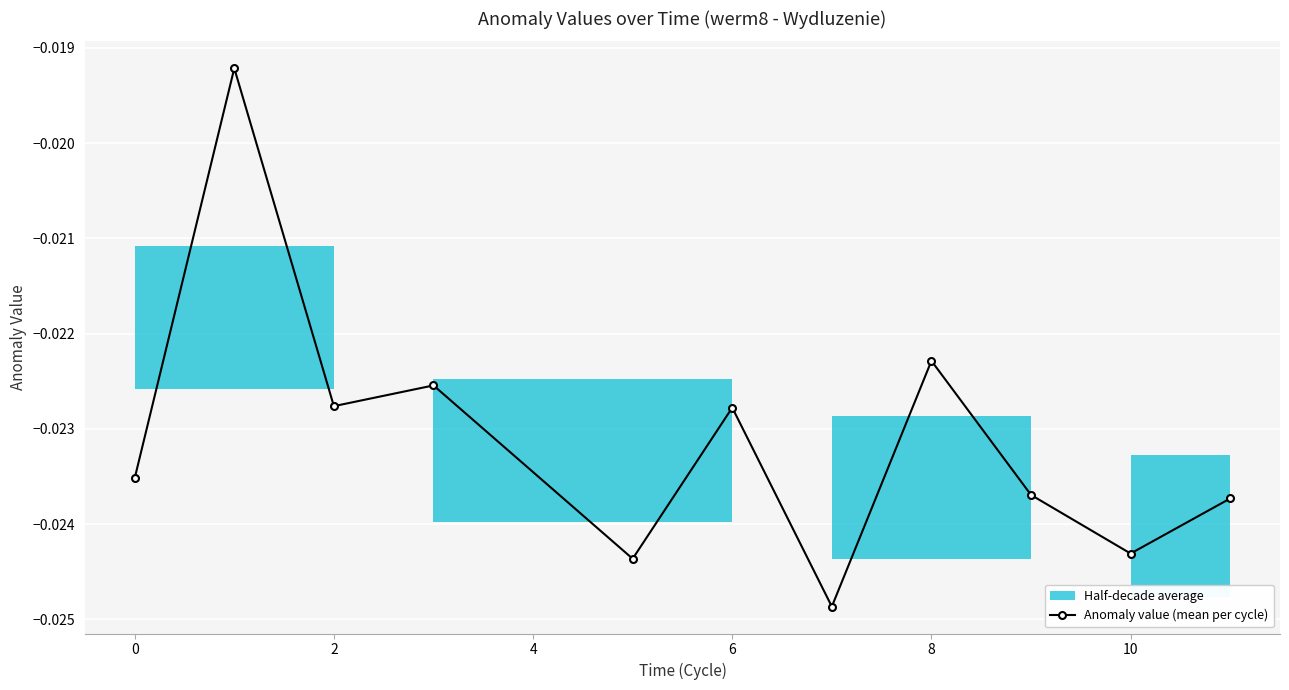

How many interior local valleys does the Anomaly value (mean per cycle) series have?

4